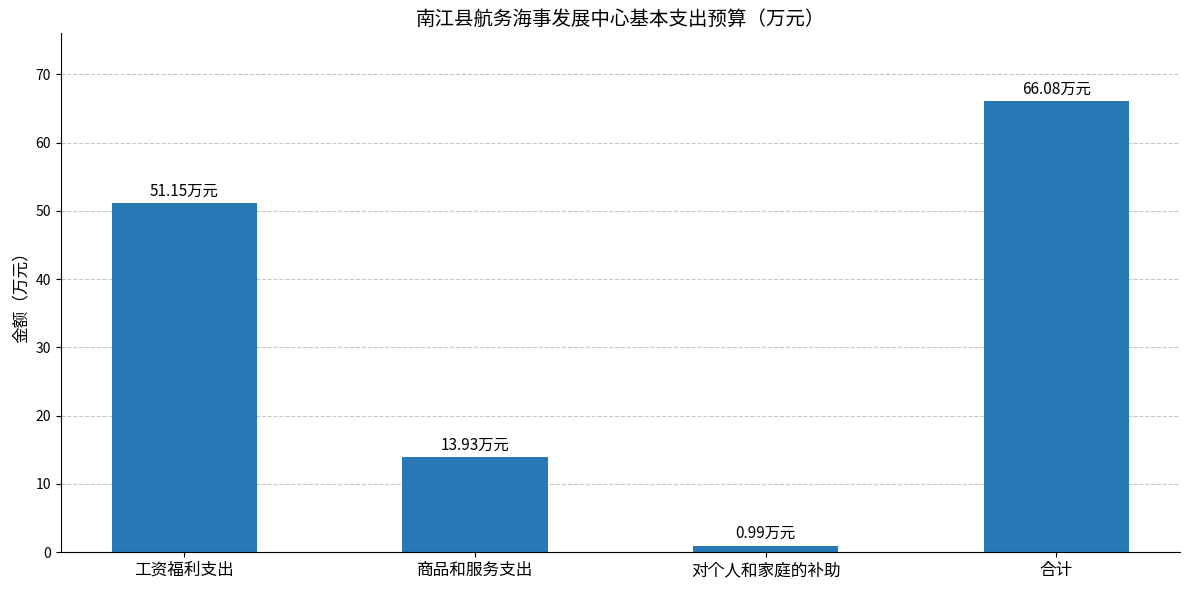

Rank the categories by value from highest to lowest.

合计, 工资福利支出, 商品和服务支出, 对个人和家庭的补助